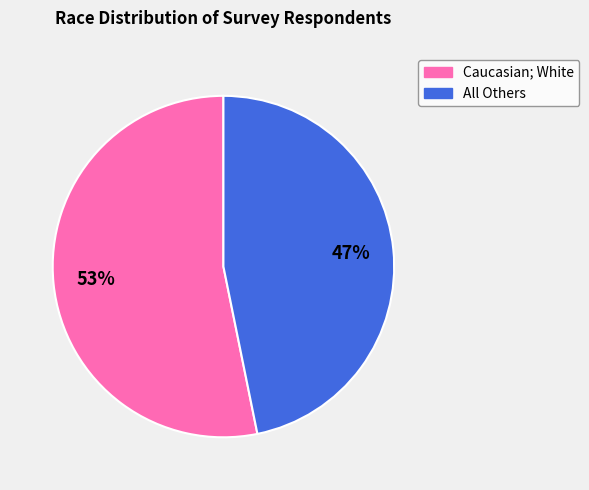

Between Caucasian; White and All Others, which is larger?

Caucasian; White